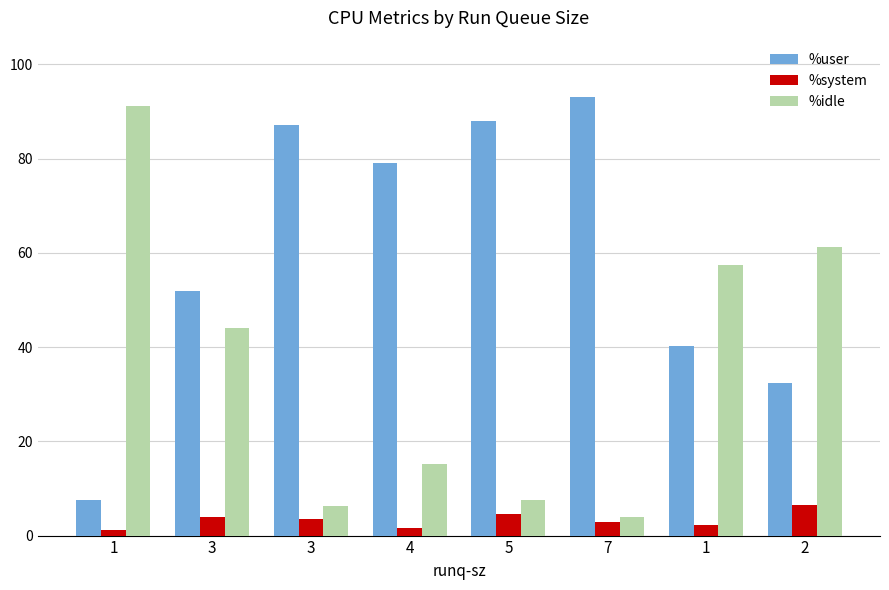

True or false: %idle has a value of 15.3 at 4.

True